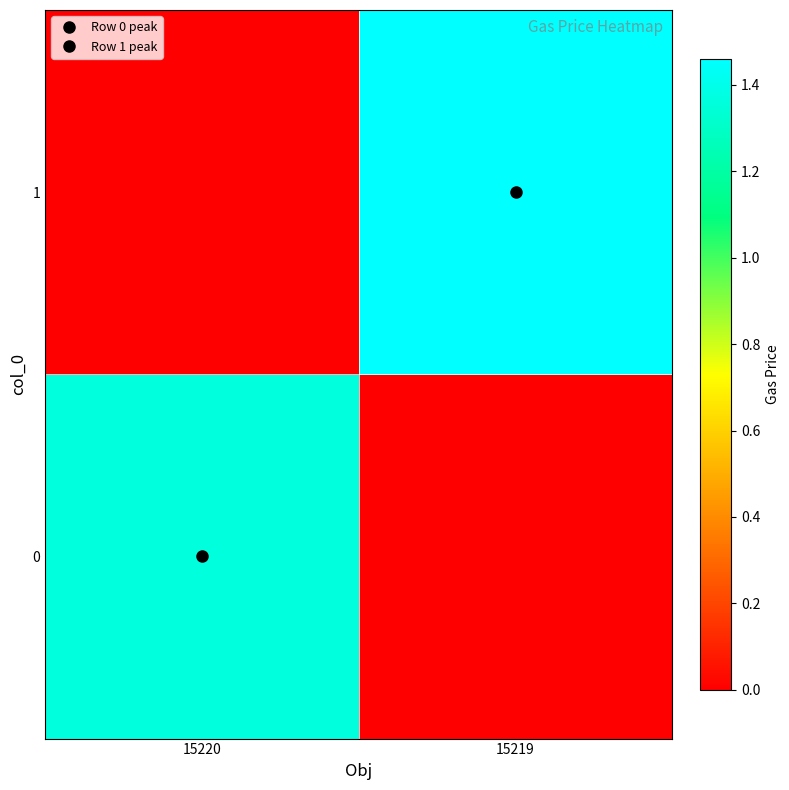

Which label corresponds to the smallest value in the chart?

15219